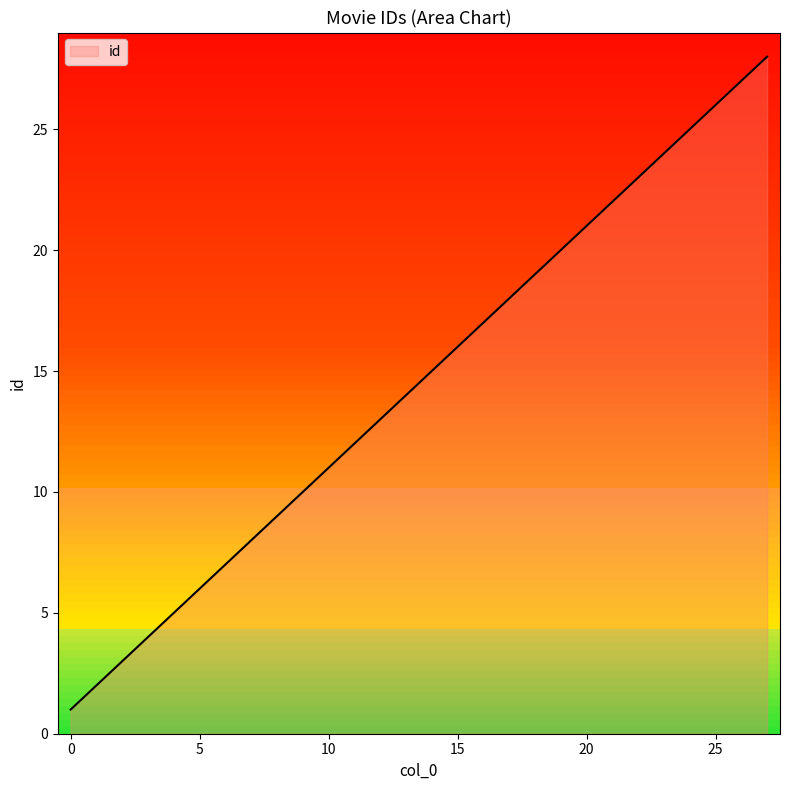

What is the greatest value displayed?

28